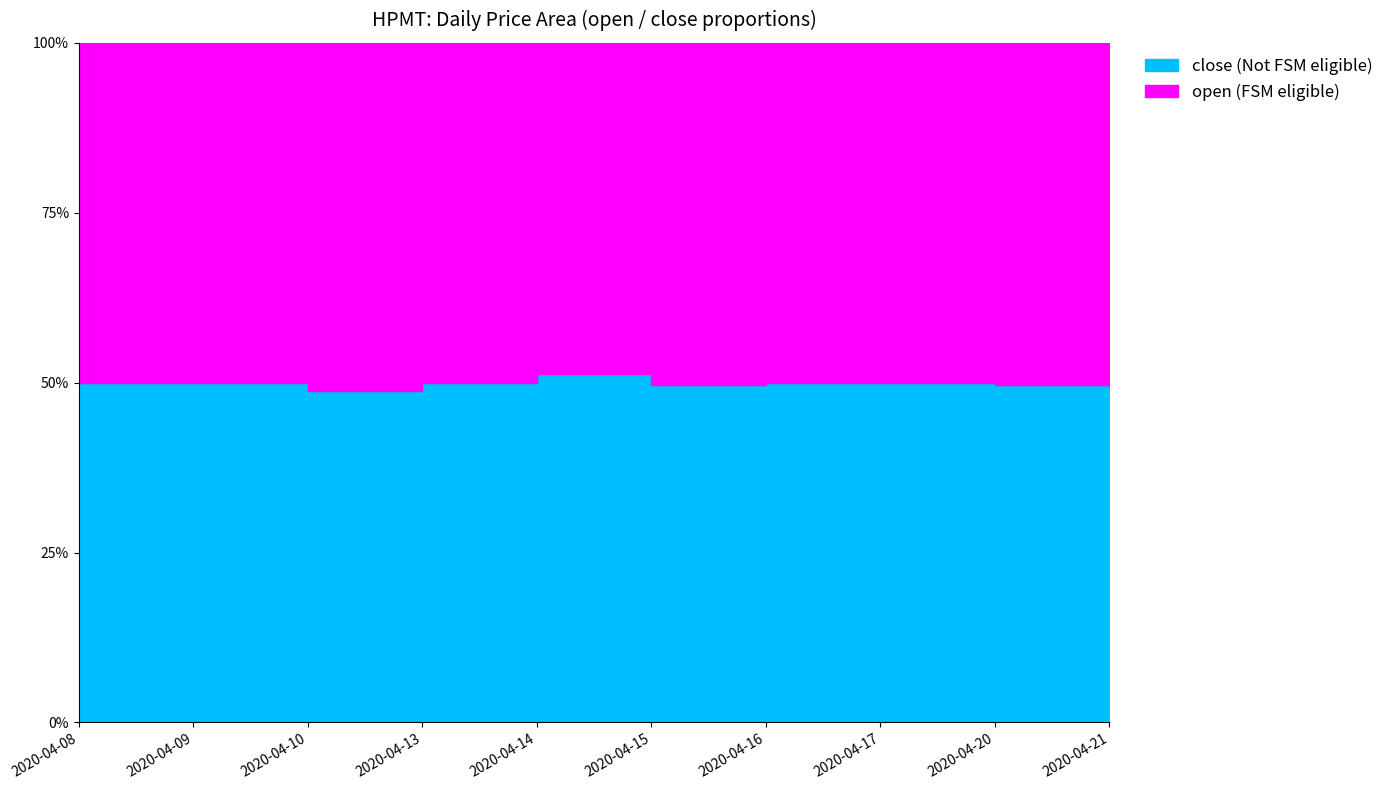

How many categories are shown in the chart?

10